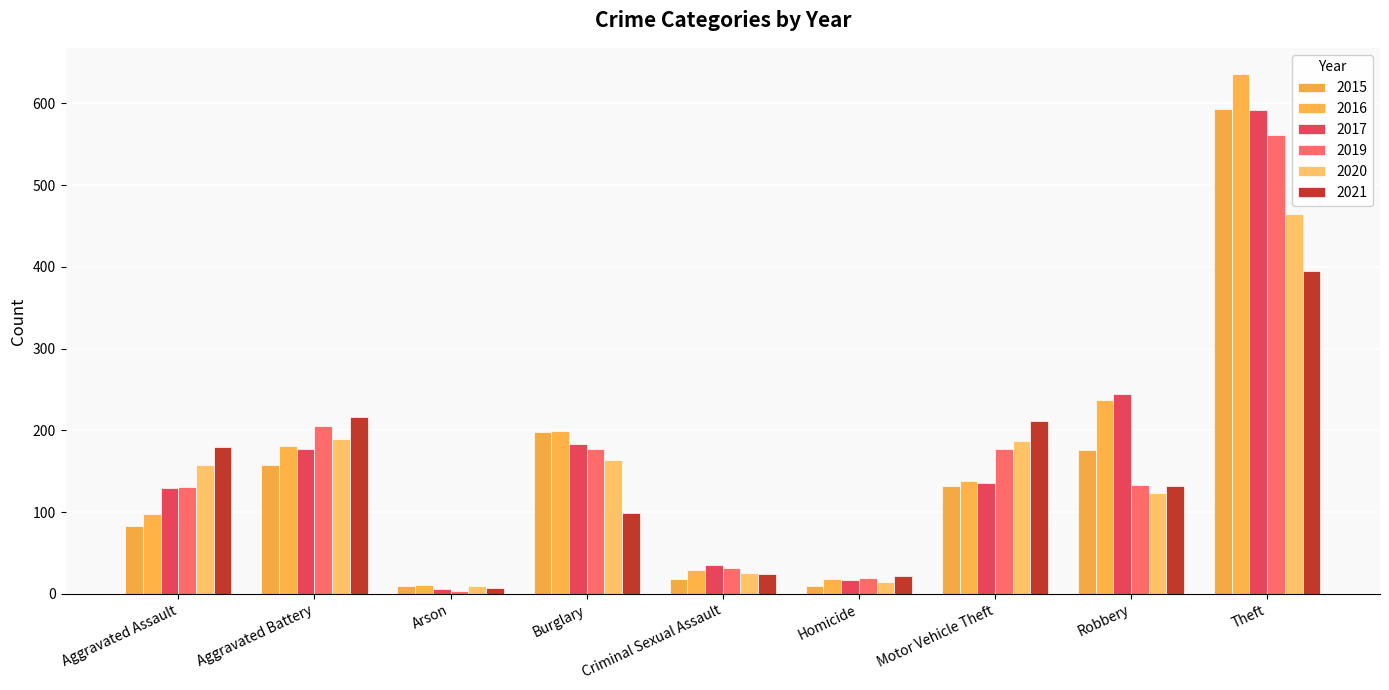

At Arson, list the series in order from largest to smallest.

2016, 2015, 2020, 2021, 2017, 2019